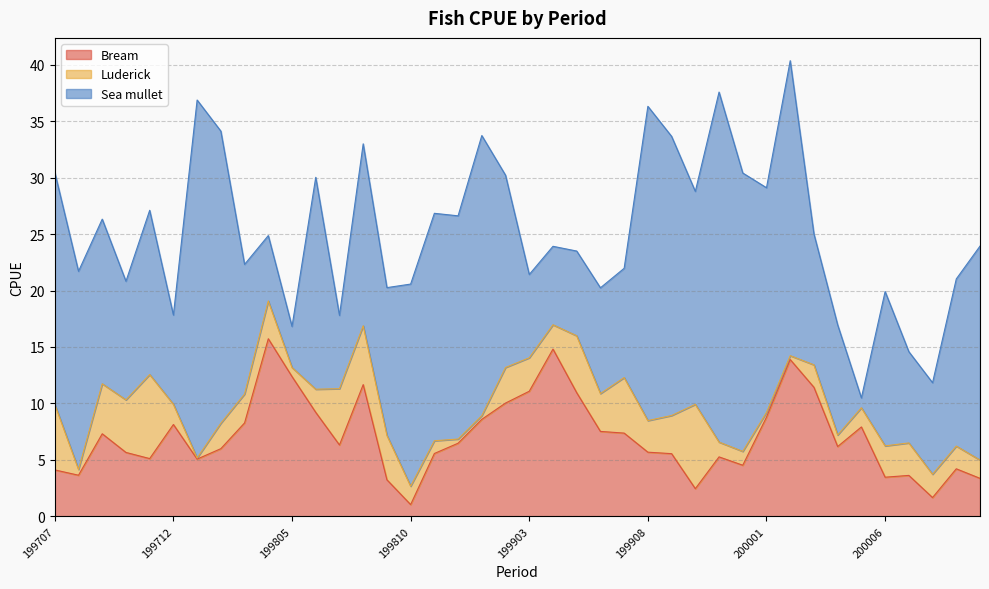

What is the approximate value of Bream at 199812?

6.5